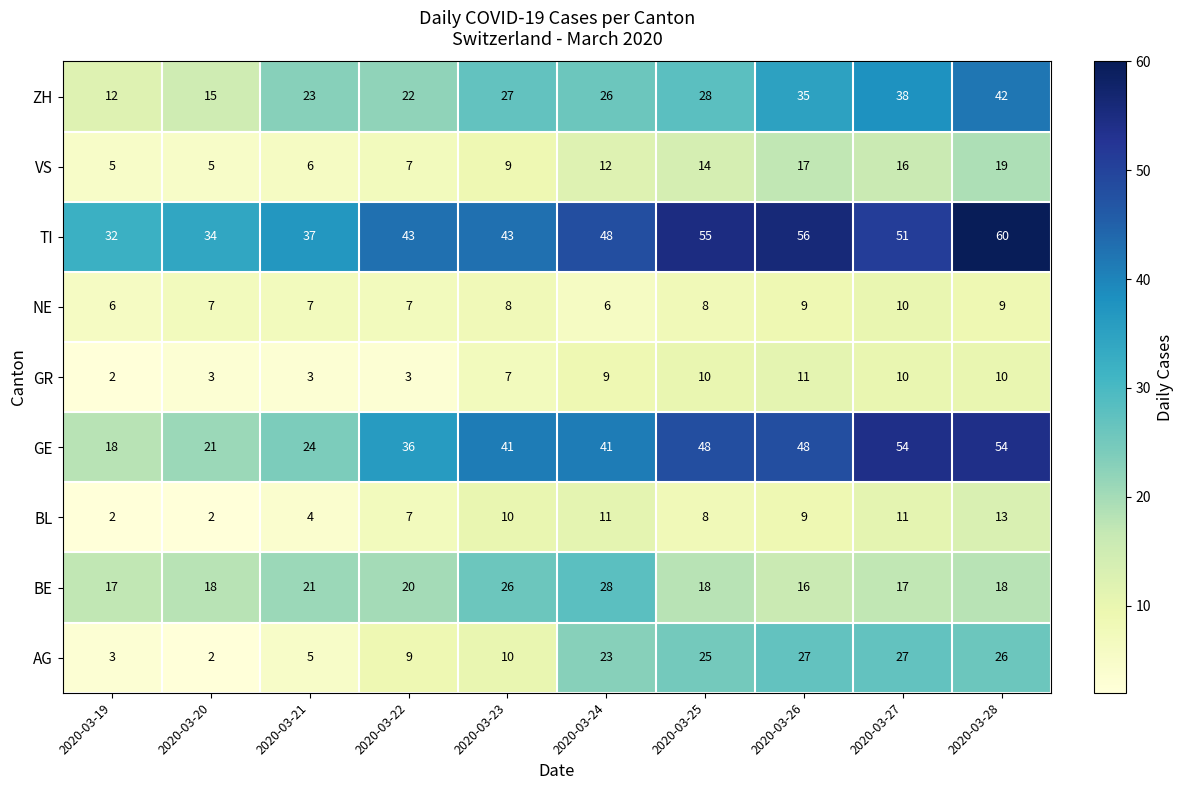

At which category is the sum across all series the highest?

2020-03-28